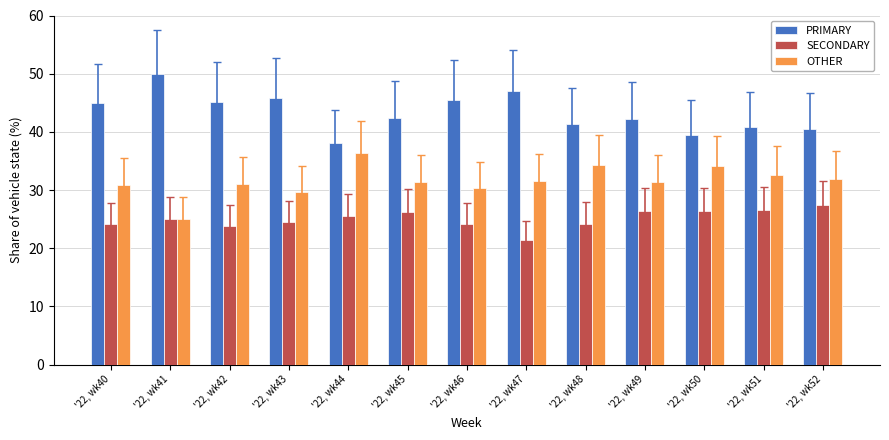

Are the bars grouped side by side (vs. stacked)?

Yes